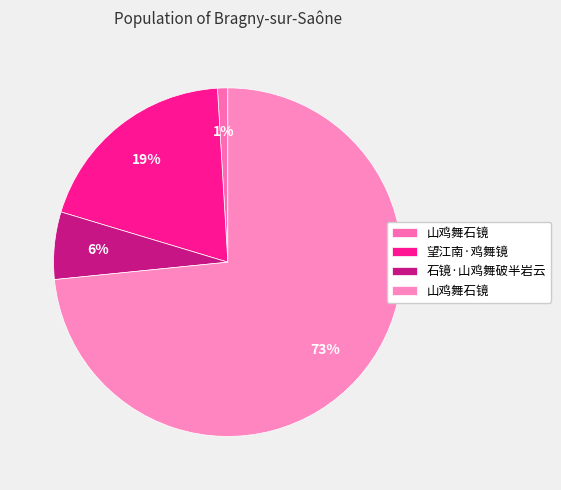

Rank the categories by value from highest to lowest.

山鸡舞石镜, 望江南·鸡舞镜, 石镜·山鸡舞破半岩云, 山鸡舞石镜